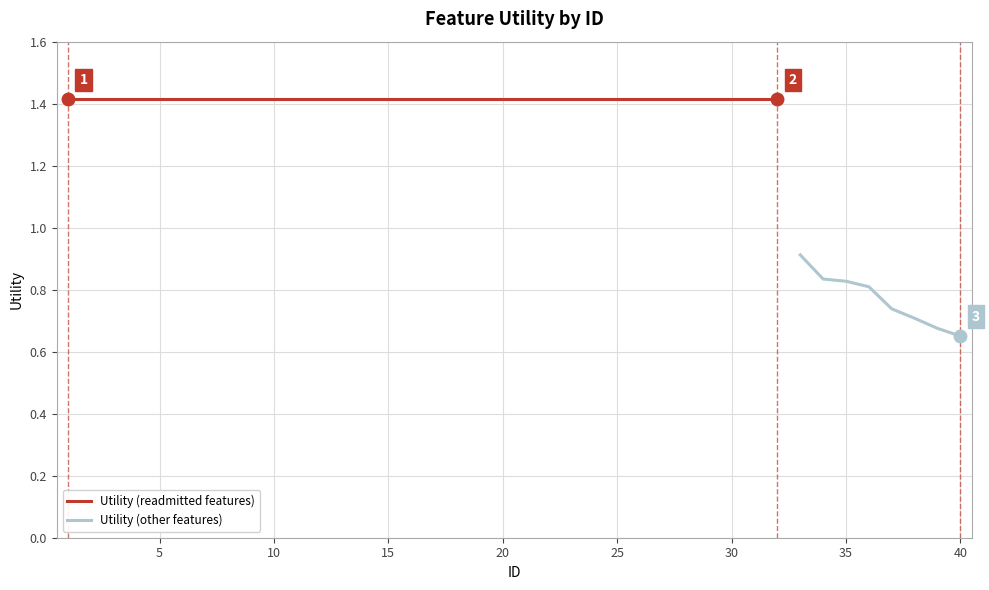

The chart shows a value of 0.7 at 39. True or false?

True